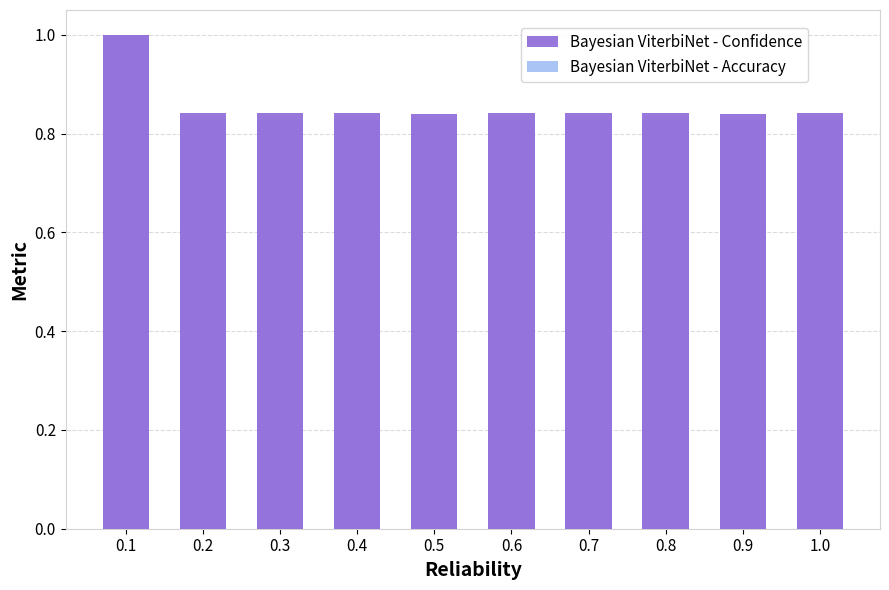

At which category is the sum across all series the highest?

0.1